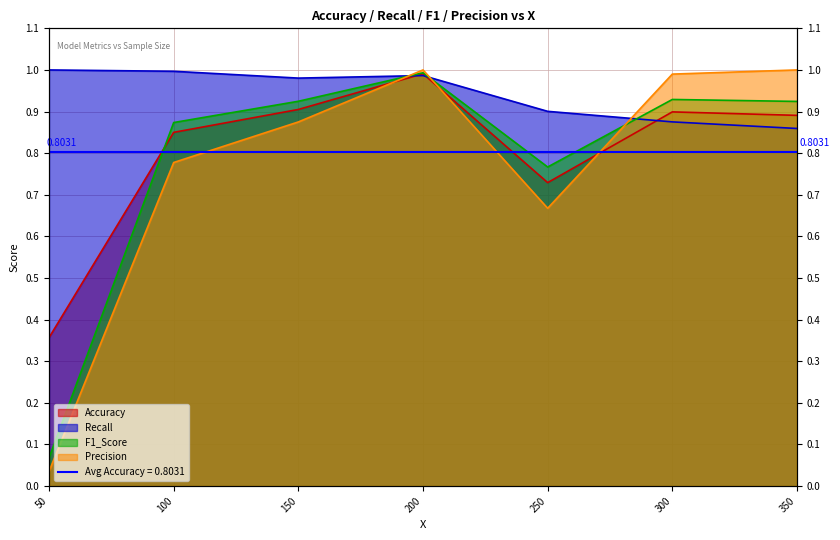

What is the difference between the Accuracy values at 50 and 300?

0.5